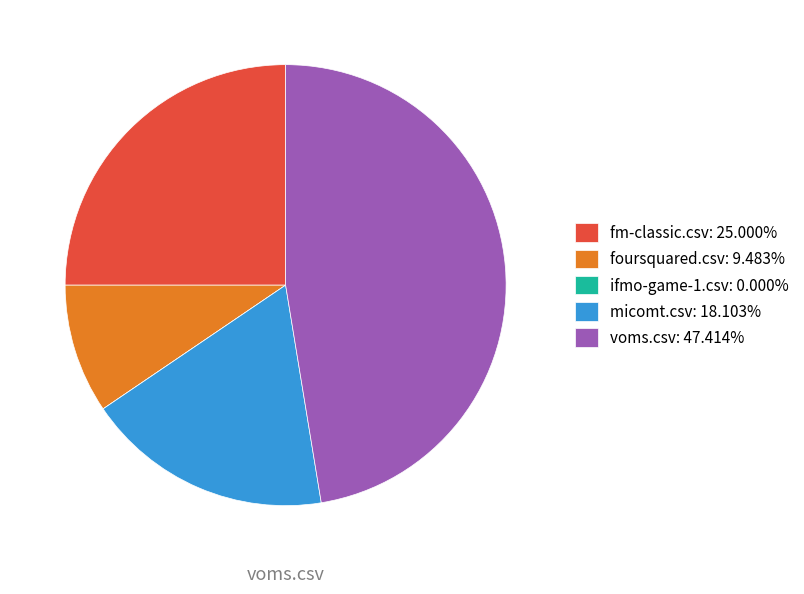

Does foursquared.csv: 9.483% account for over 50% of the chart?

No